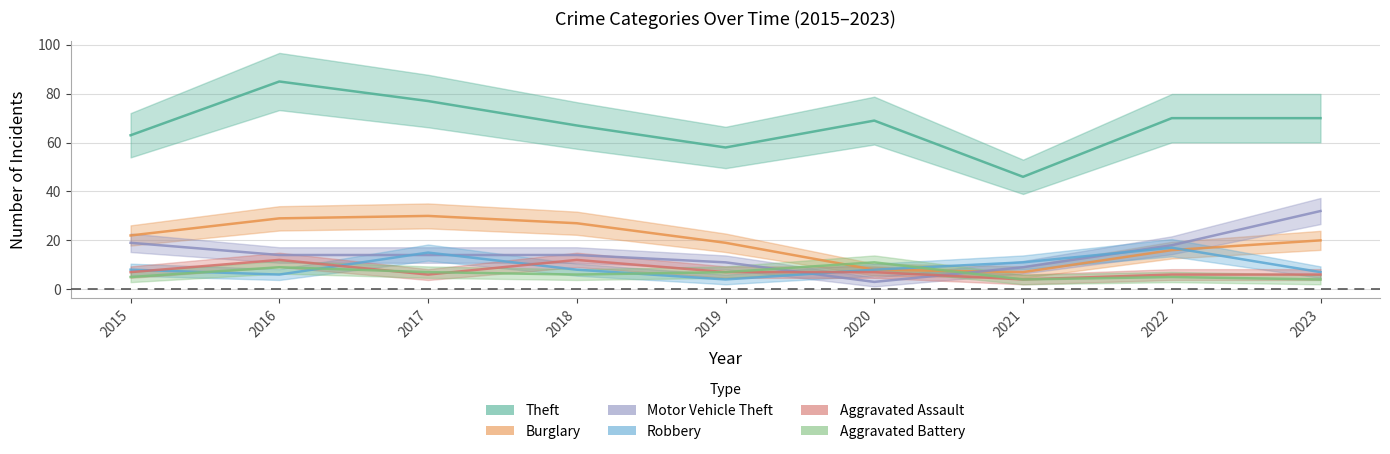

What is the total value across all series at 2017?

149